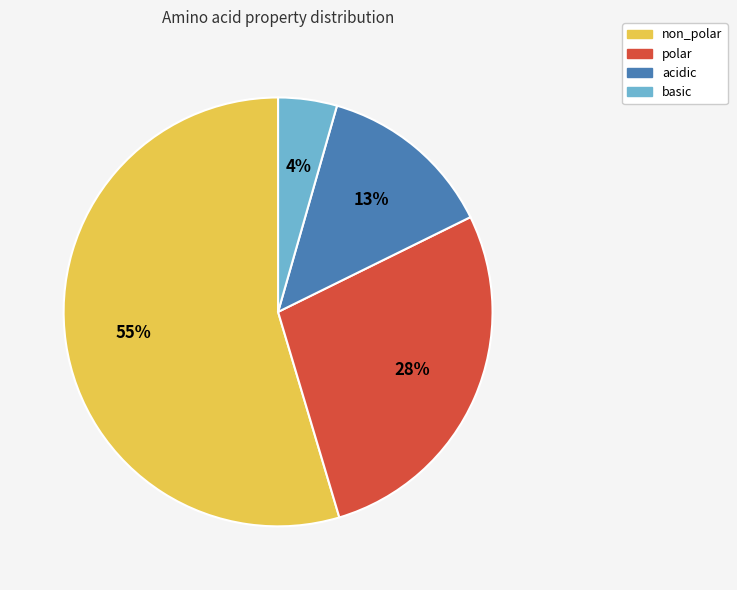

Is it true that polar is 13% of the pie?

False